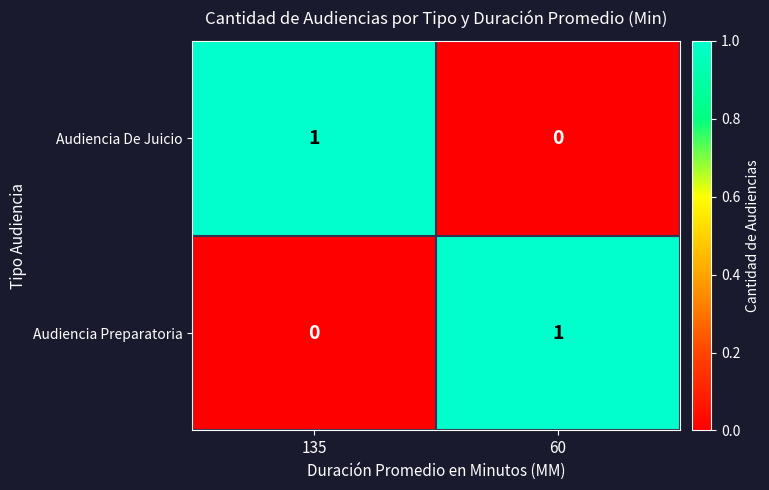

Is the value of Audiencia De Juicio at 135 greater than the value of Audiencia Preparatoria at 135?

Yes